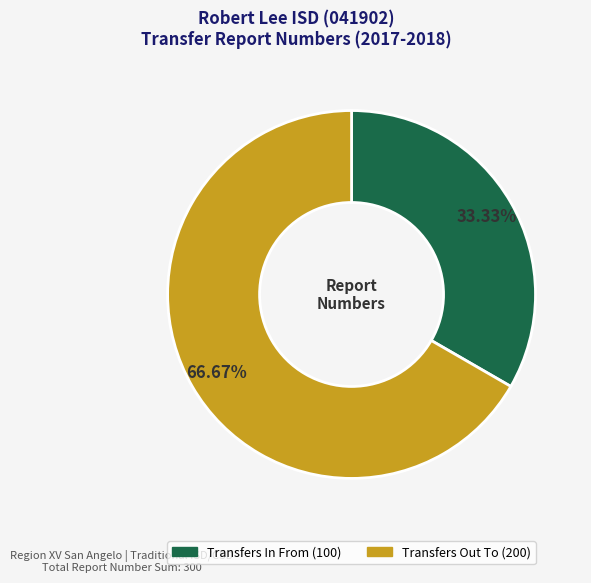

To the nearest percent, what is the combined percentage of Transfers In From and Transfers Out To?

100%